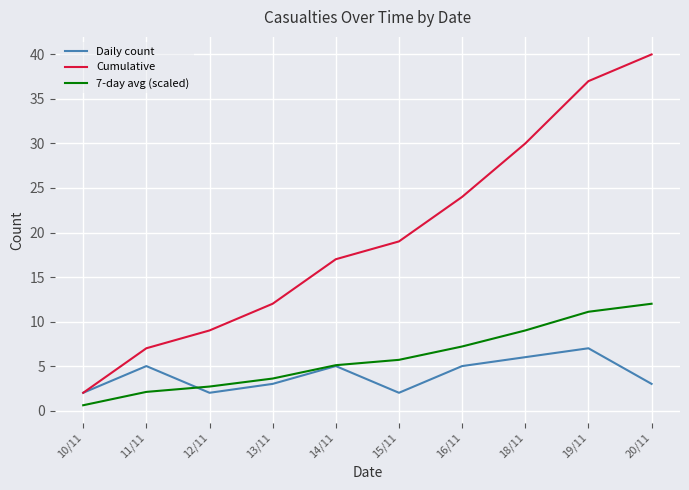

What is the approximate value of Daily count at 13/11?

3.0